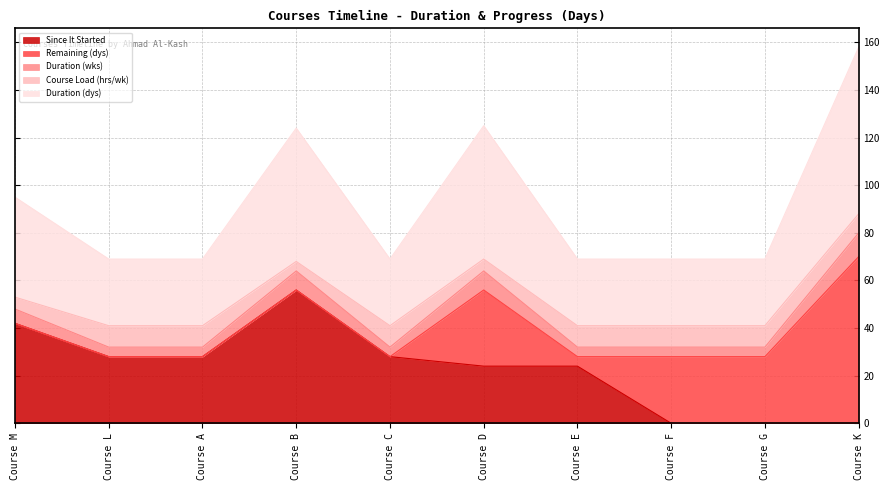

At which category is the sum across all series the highest?

Course K